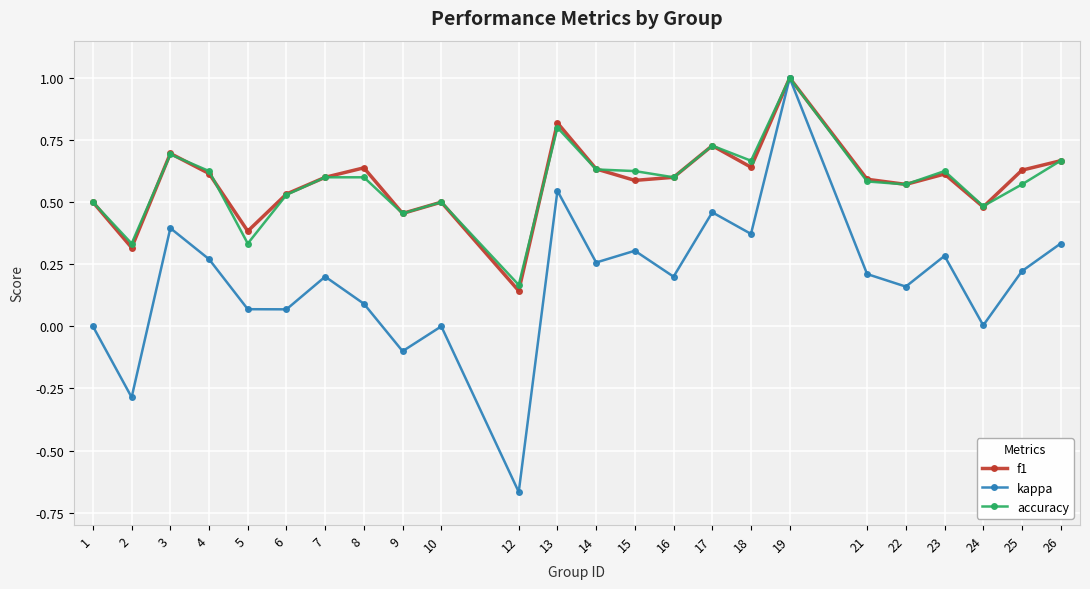

How many categories are shown in the chart?

24